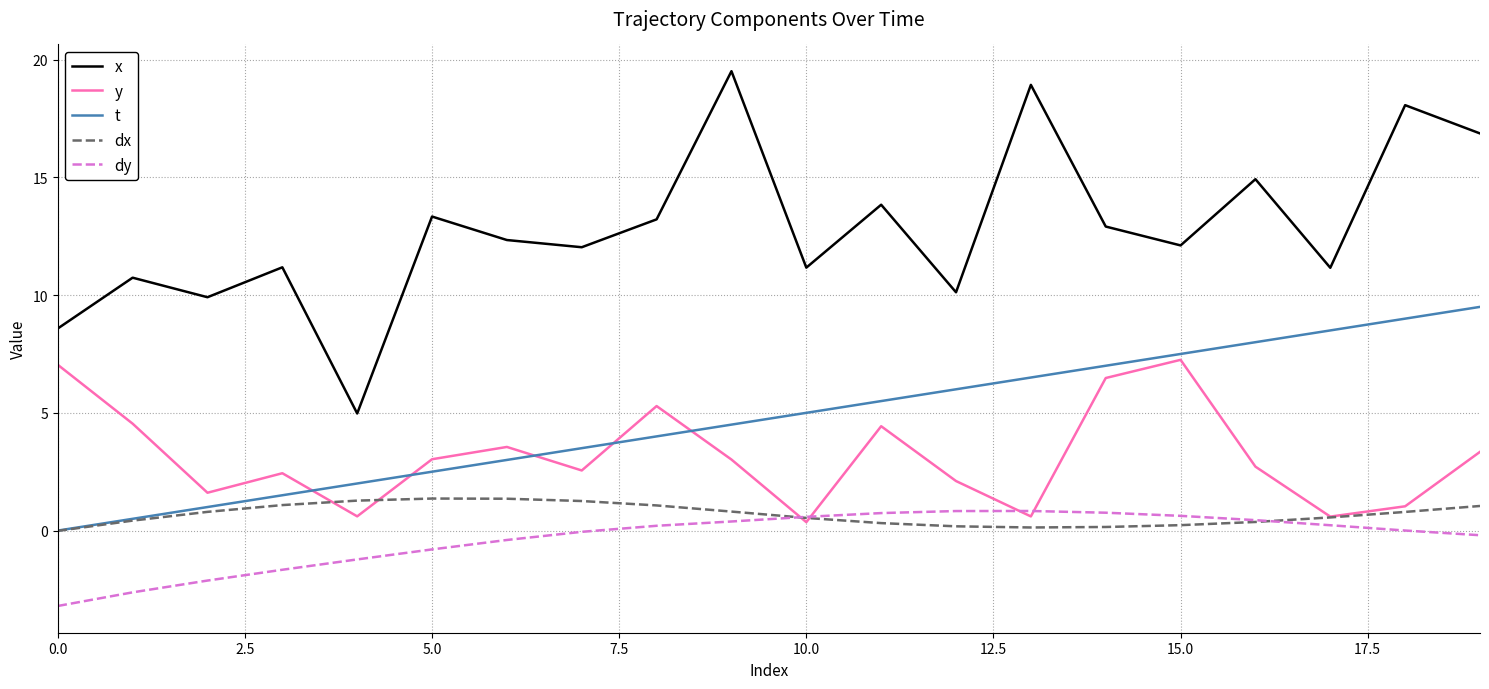

Which series has the largest total across all categories?

x